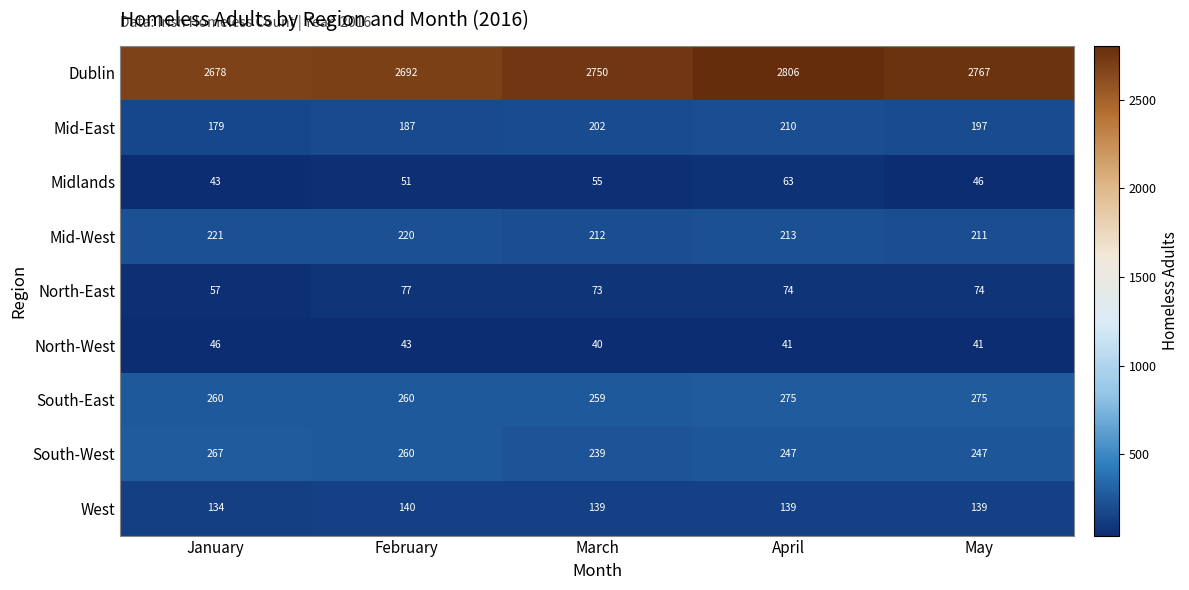

How many distinct data groups are displayed?

9